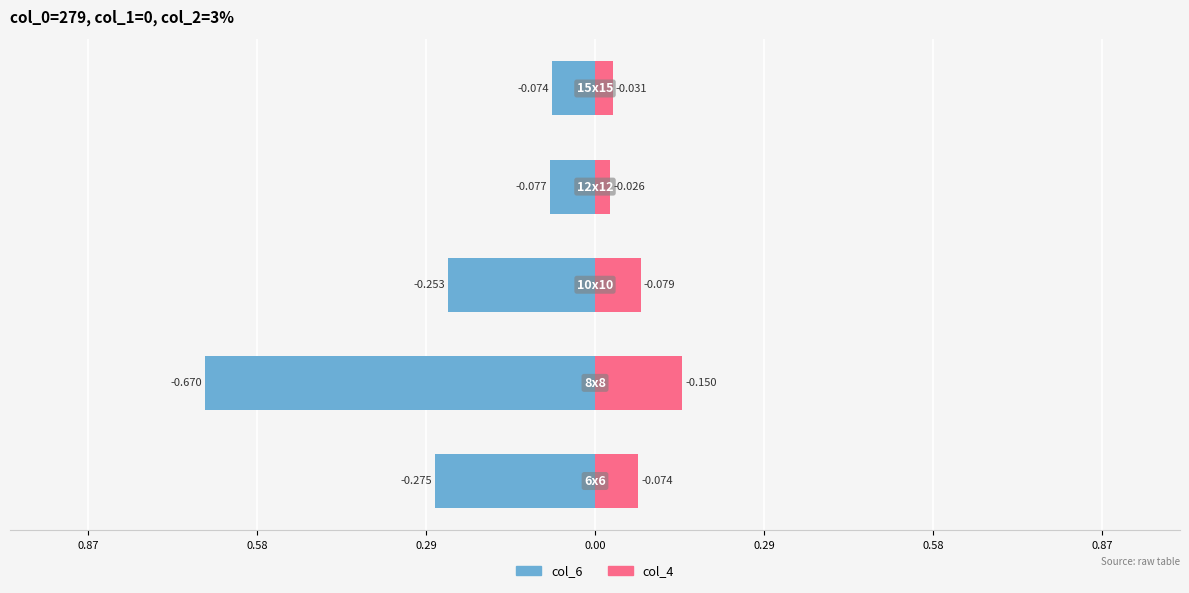

Which series changed the most between 0.87 and 0.29?

col_6